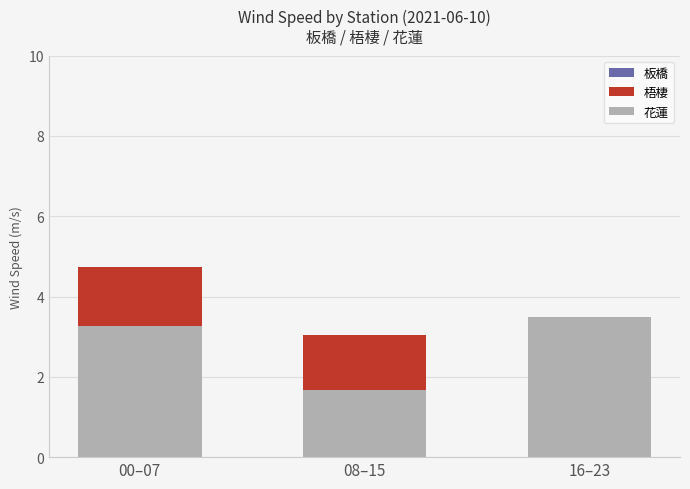

How many 梧棲 values are between 1 and 4?

2